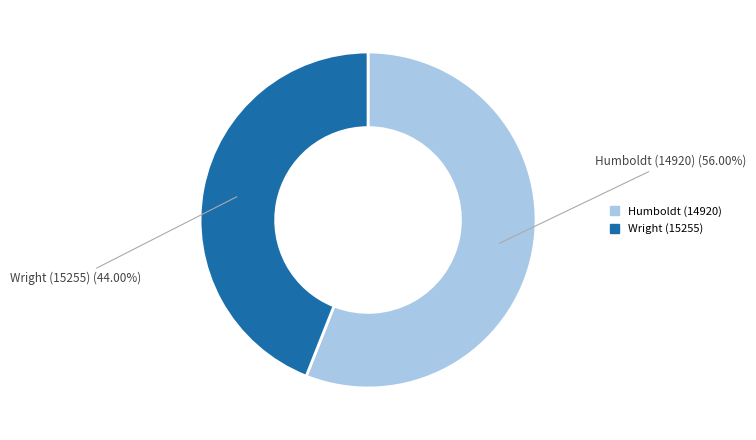

What is the largest slice in the pie chart?

Humboldt (14920)